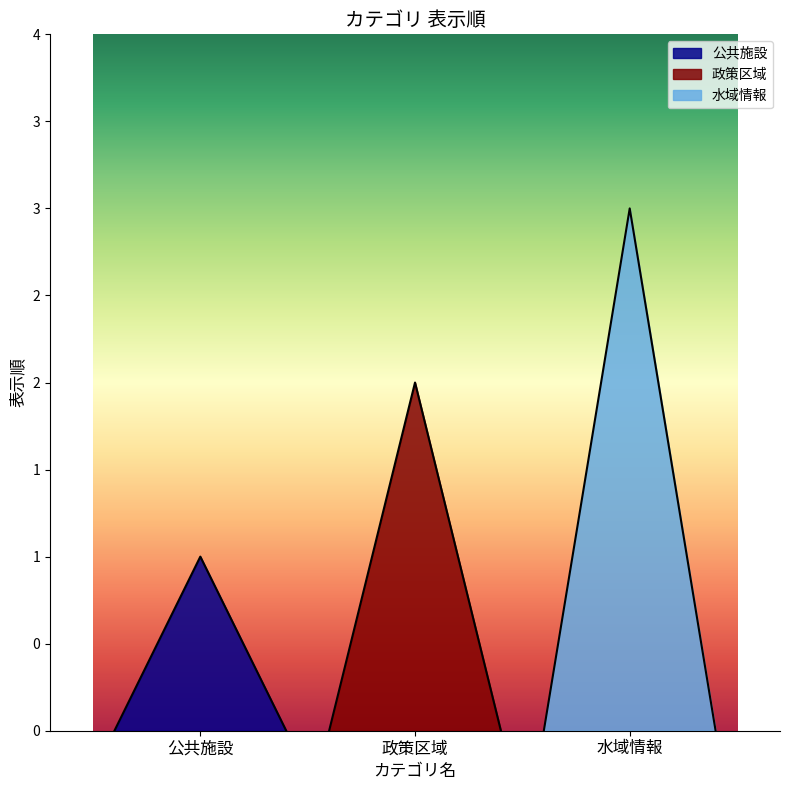

At which label does the data first exceed 2?

水域情報